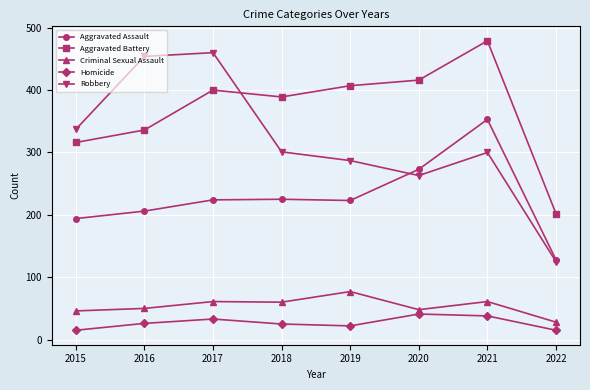

True or false: Homicide has more than 0 points higher than both neighbors.

True